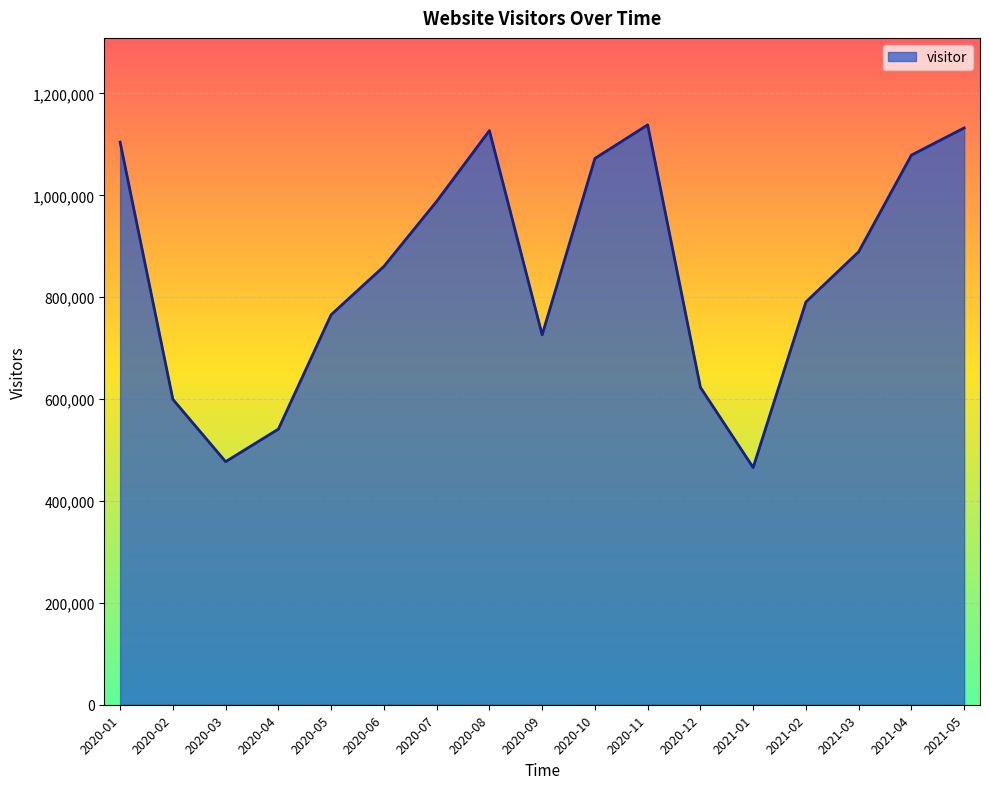

Between 2020-03 and 2021-05, which is larger?

2021-05